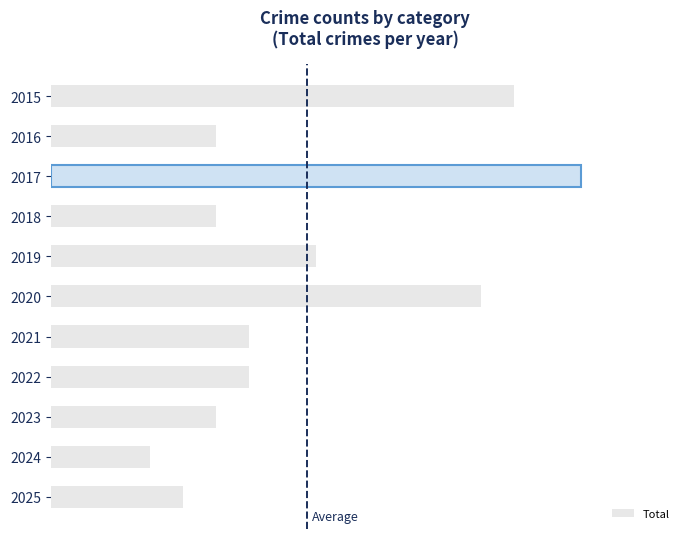

Where is the data nearest to the value 9?

2019